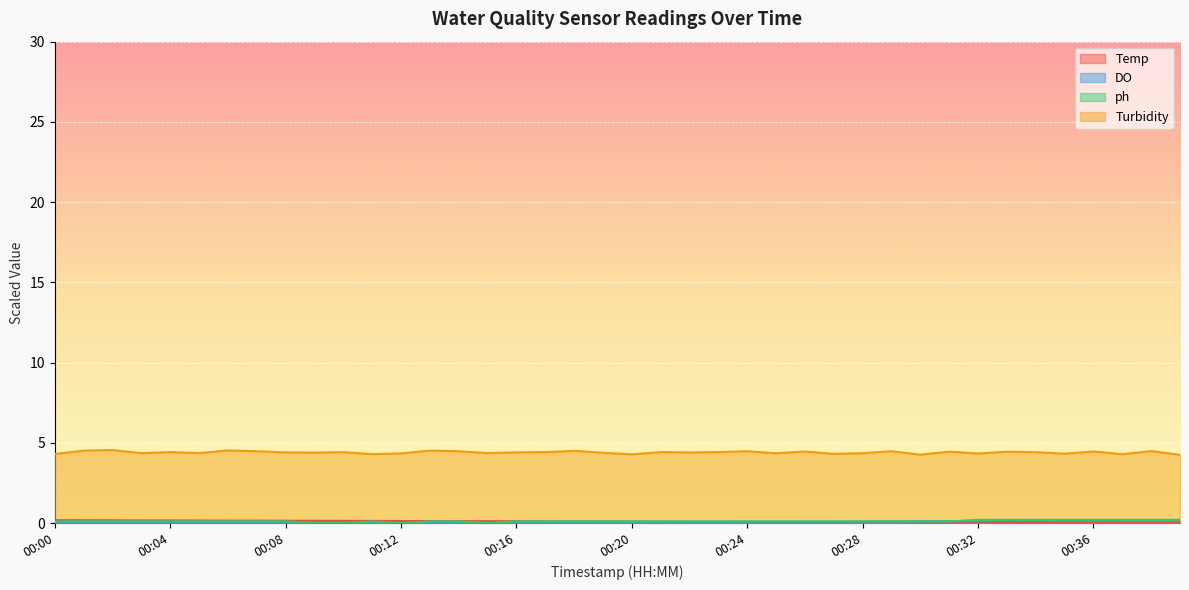

What is the total value across all series at 00:02?

4.8